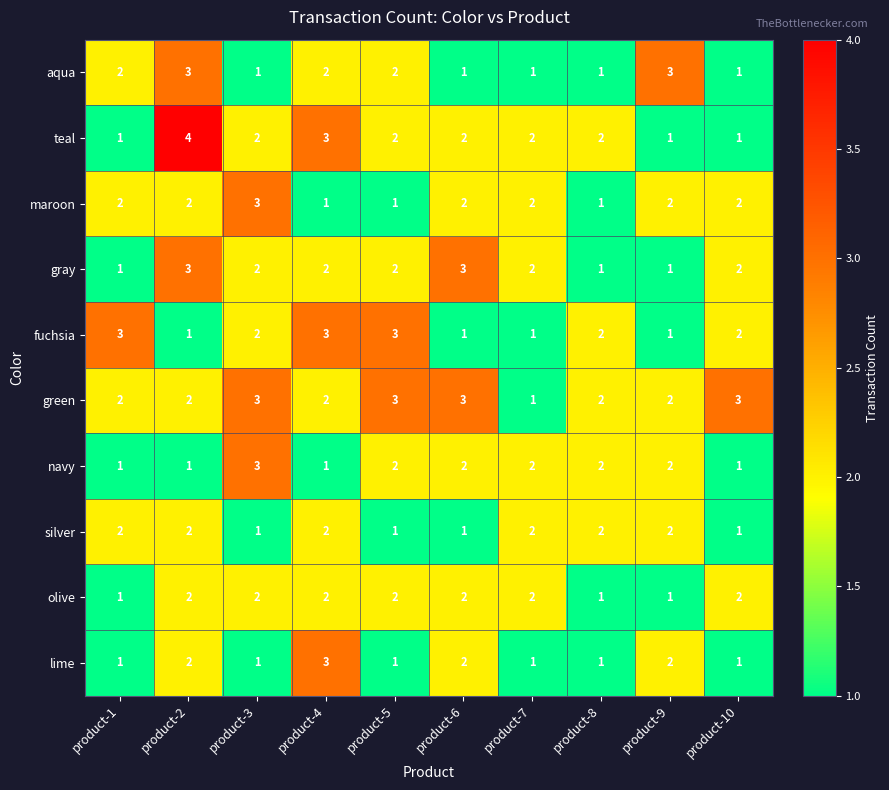

At which category is the sum across all series the highest?

product-2